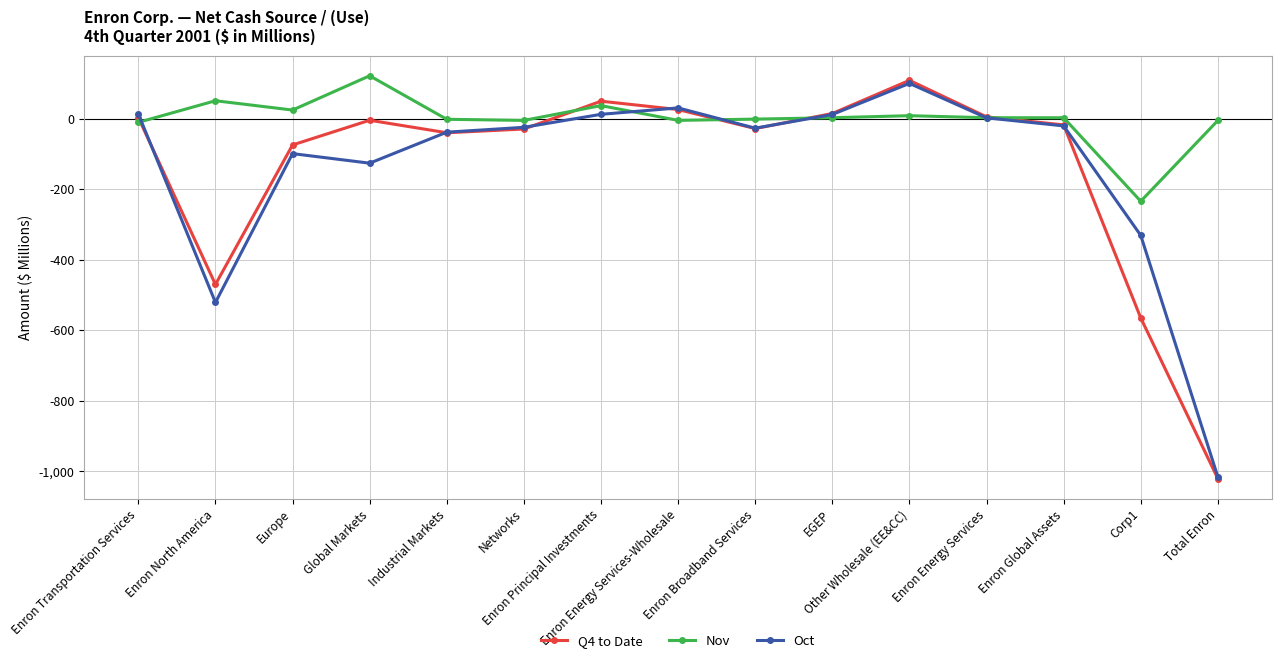

What is the difference between the maximum and minimum values in the Q4 to Date series?

1129.7